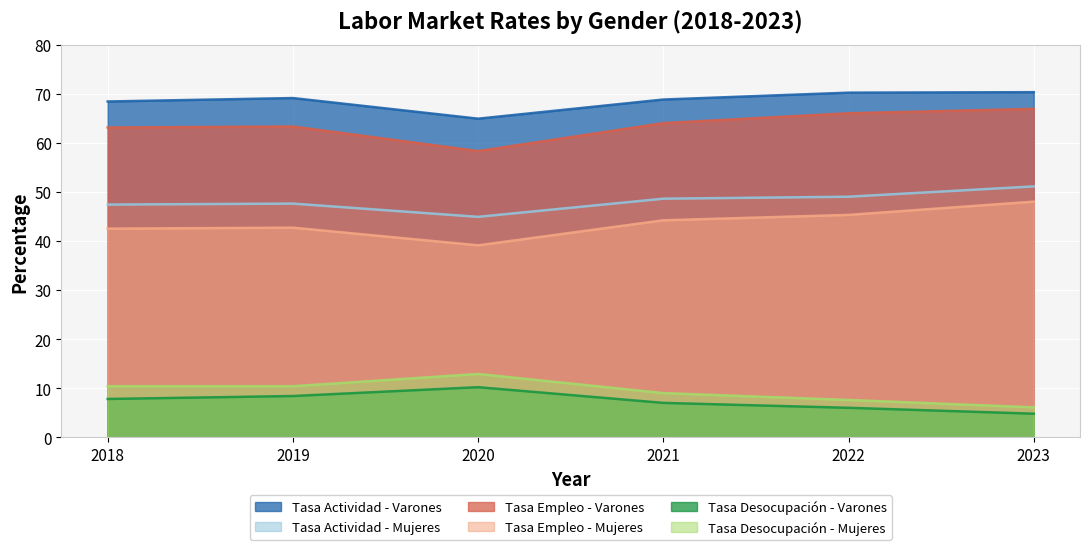

Where is tasa_desocupacion_Varones nearest to the value 7?

2021